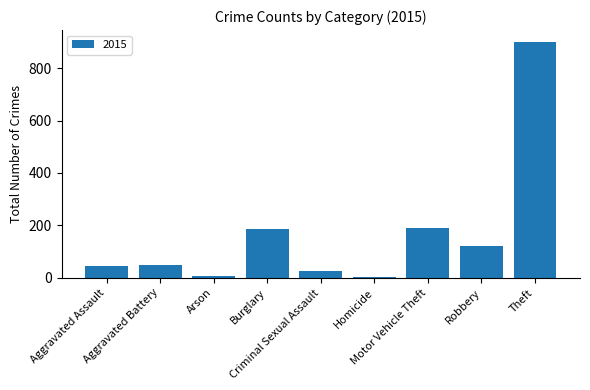

Which category has the highest value across all series?

Theft